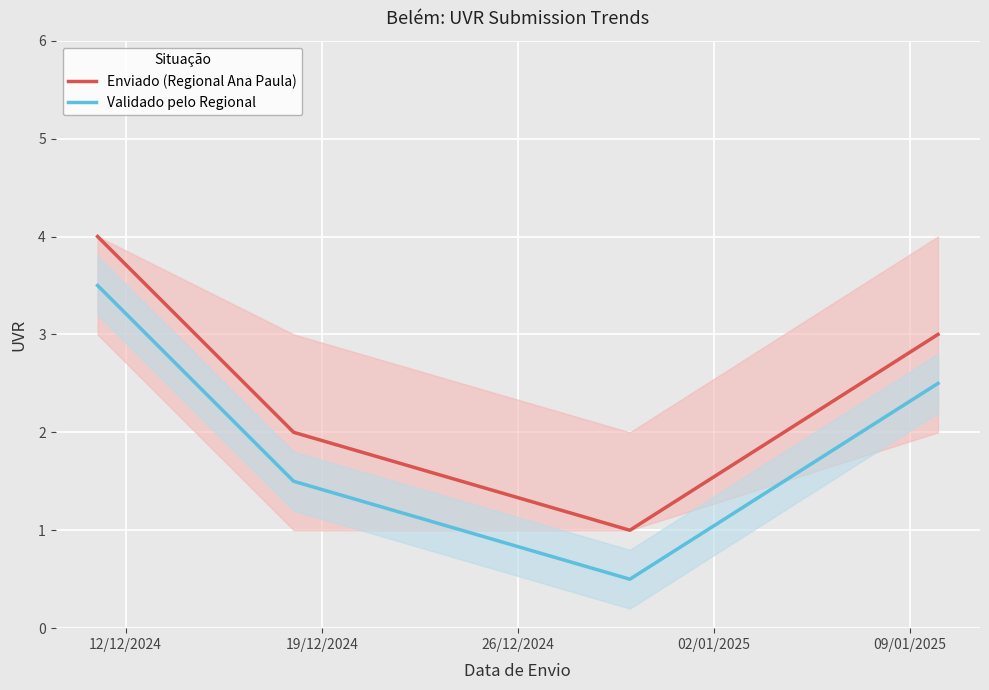

What is the highest value of the Enviado (Regional Ana Paula) series?

4.0